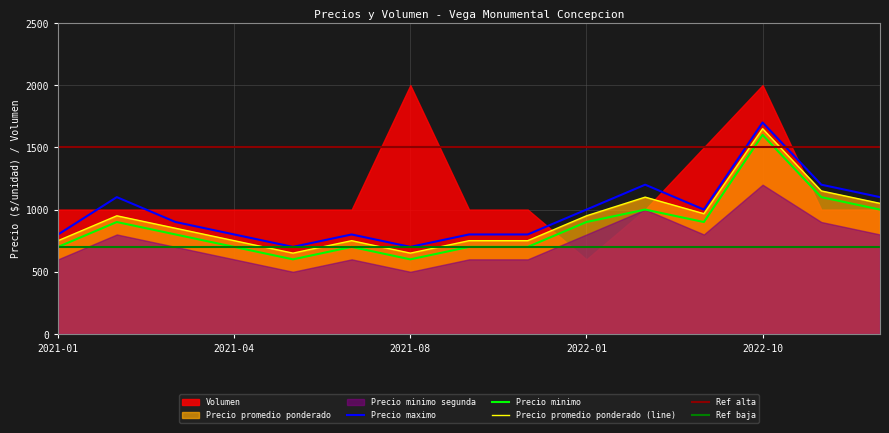

True or false: Precio minimo and Precio maximo cross at least once.

False